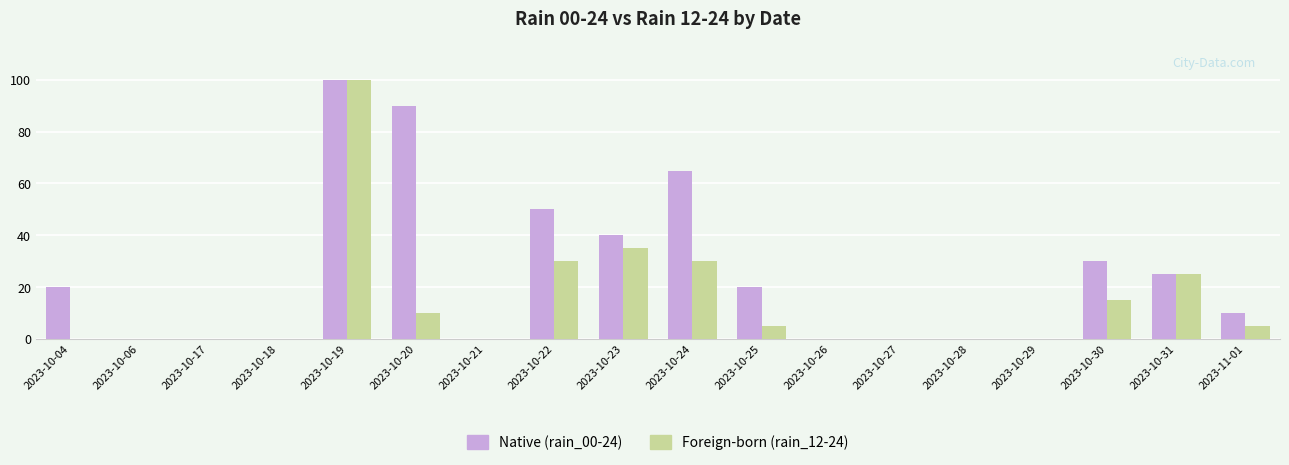

How many distinct data groups are displayed?

2